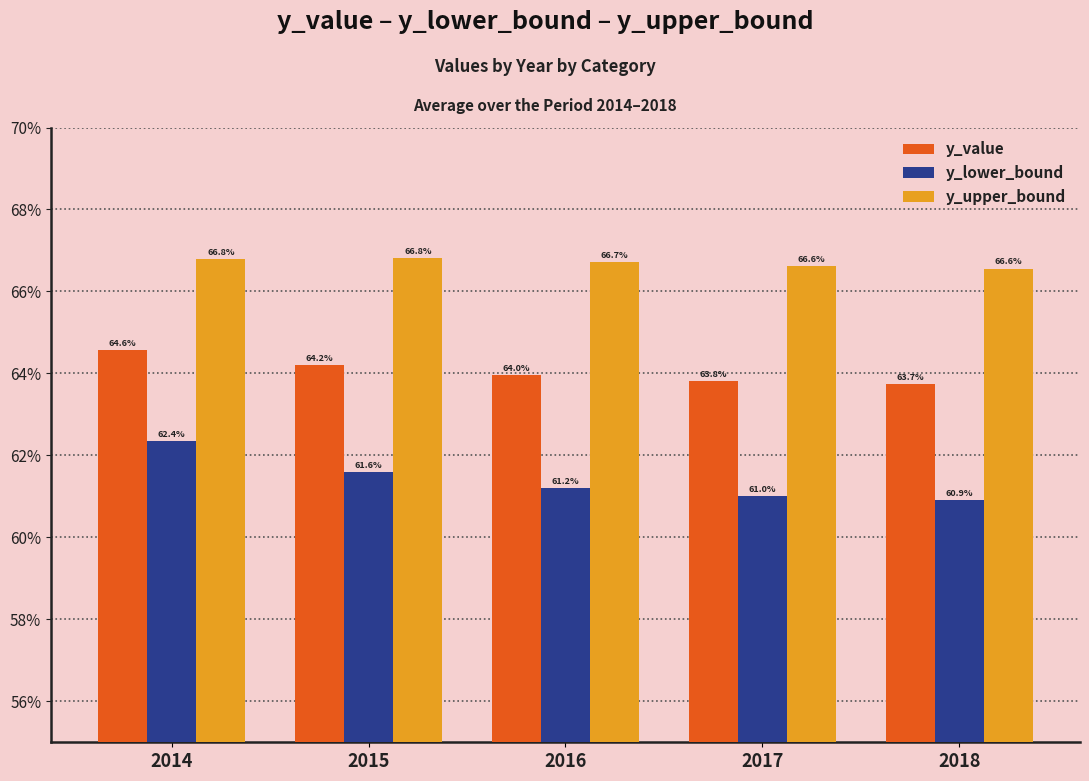

Which category has the highest value in the y_value series?

2014